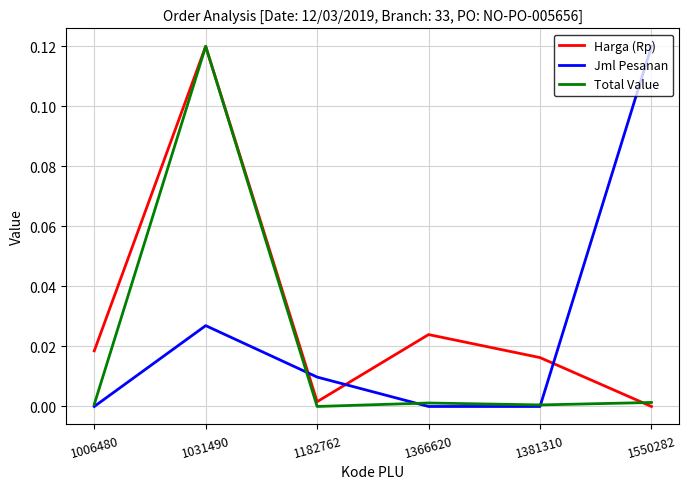

Is it true that Jml Pesanan equals 0.0 at 1006480?

True